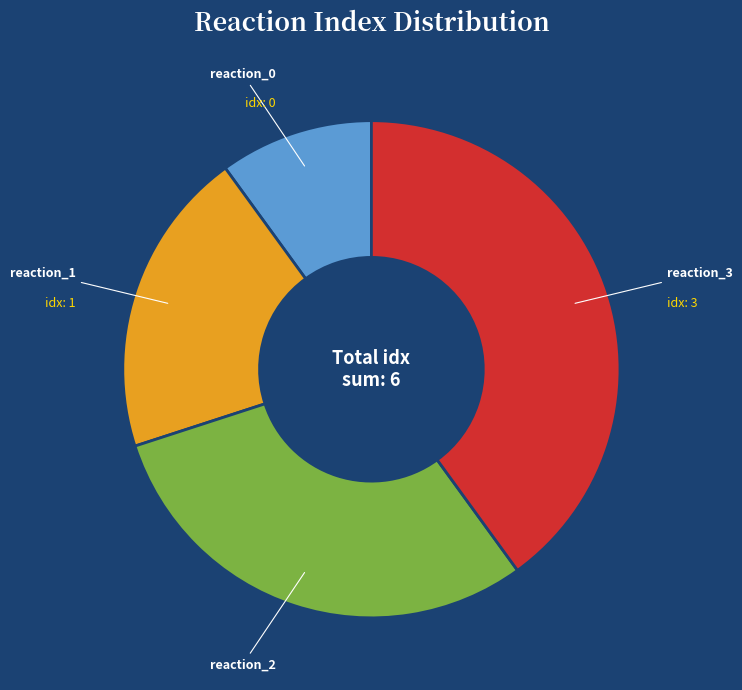

Does reaction_3 represent more than half of the total?

No